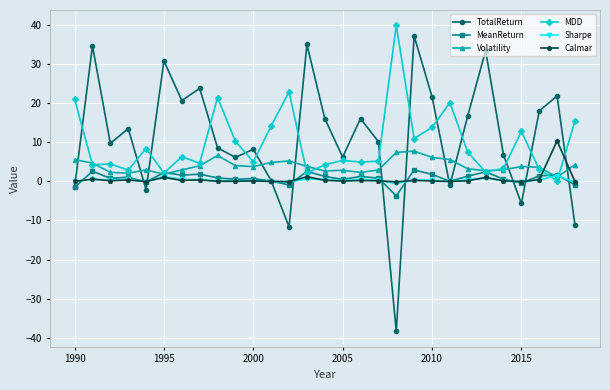

What is the difference between the maximum and minimum values in the MeanReturn series?

6.6